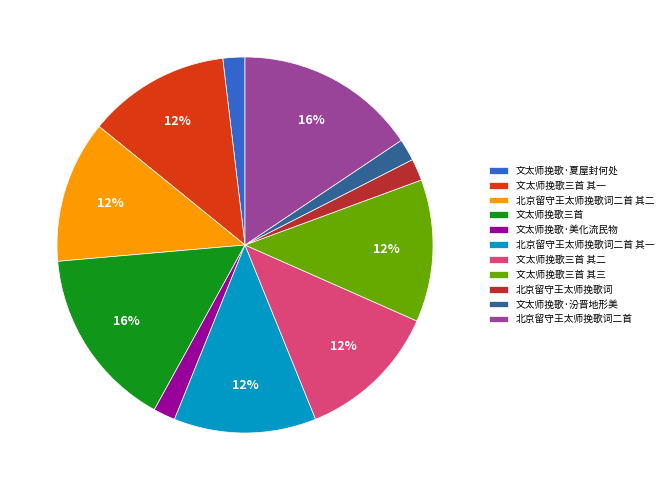

What percentage is the 北京留守王太师挽歌词二首 其一 slice, to the nearest percent?

12%